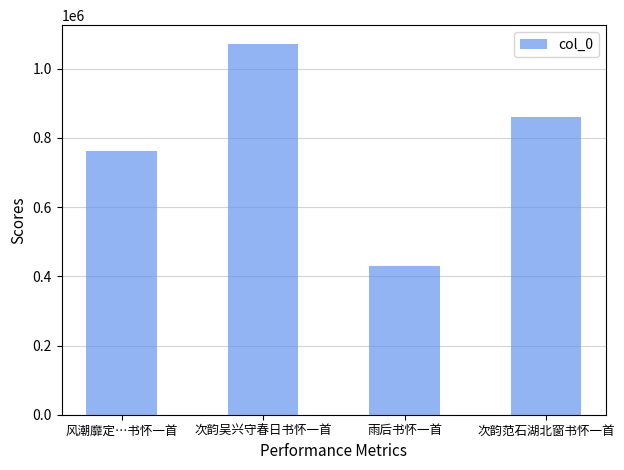

What is the change in value from 风潮靡定…书怀一首 to 雨后书怀一首?

-332525